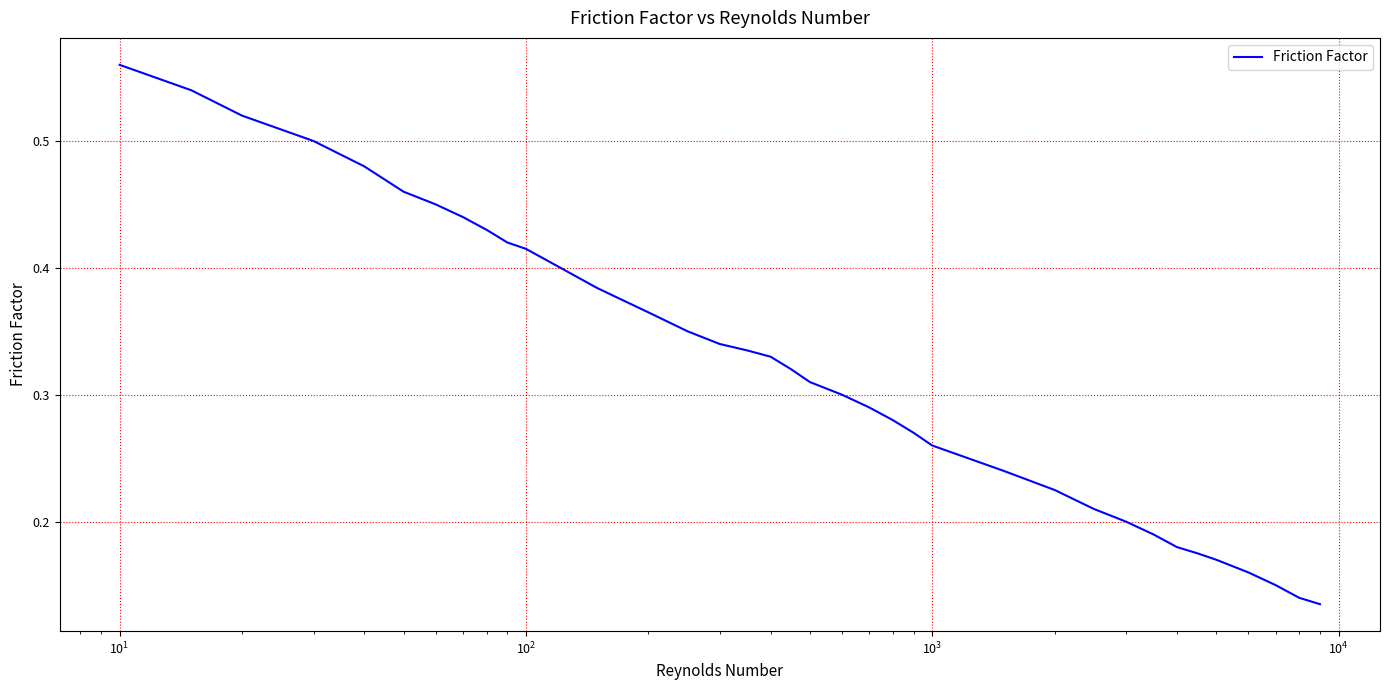

How many lines are shown in the chart?

1